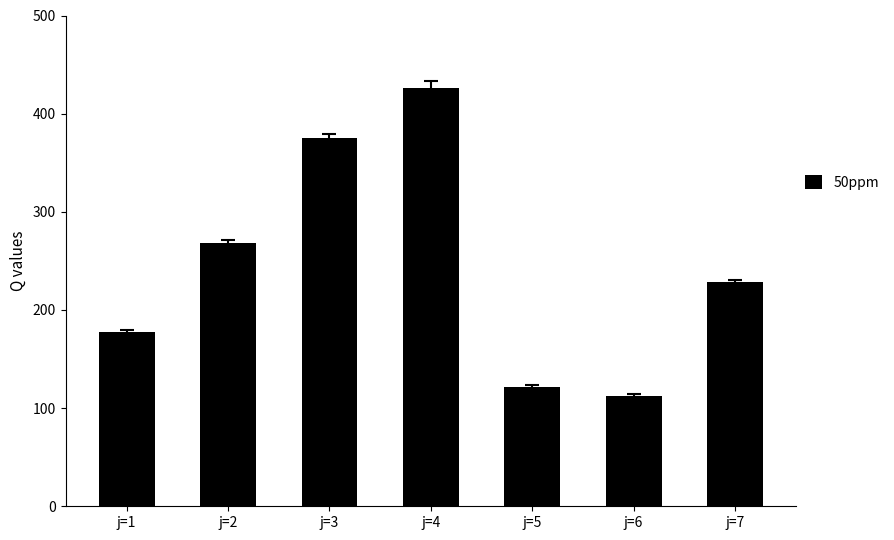

What is the change in value from j=1 to j=6?

-65.1